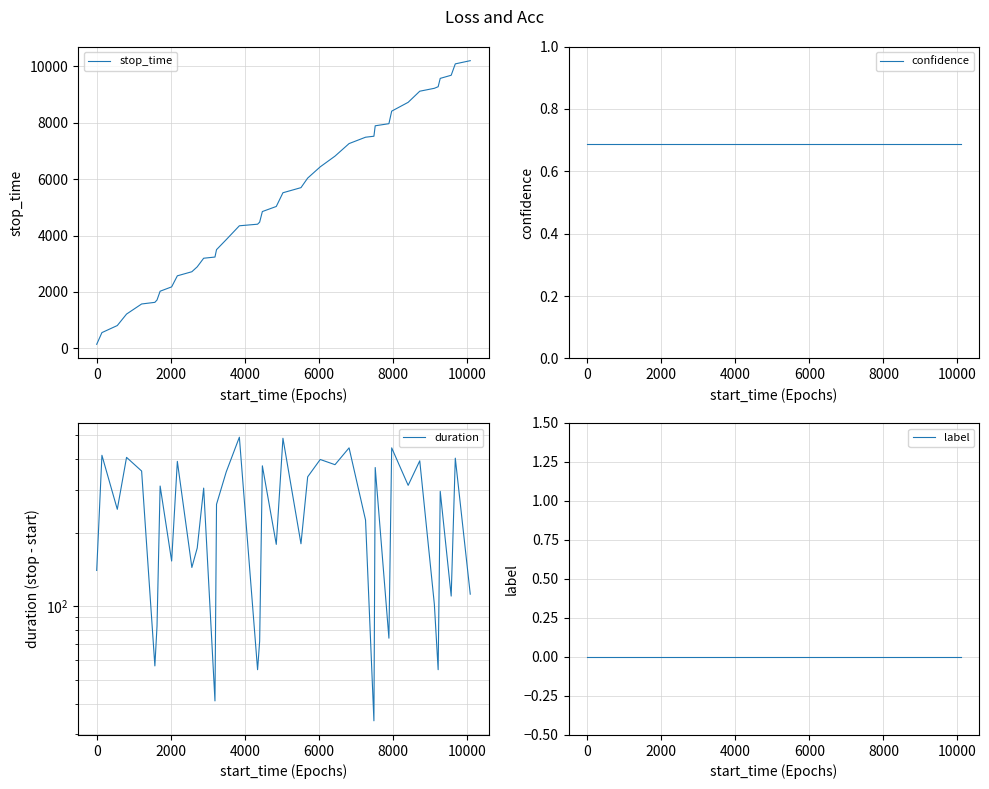

What is the difference between the maximum and minimum values in the stop_time series?

10061